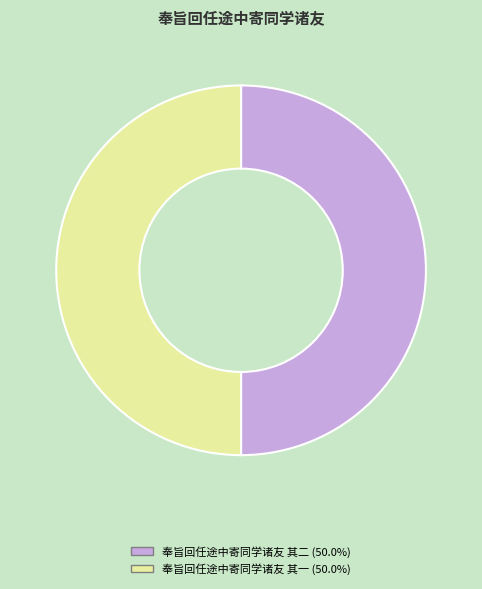

What is the ratio of the value at 奉旨回任途中寄同学诸友 其二 (50.0%) to the value at 奉旨回任途中寄同学诸友 其一 (50.0%)?

1.0